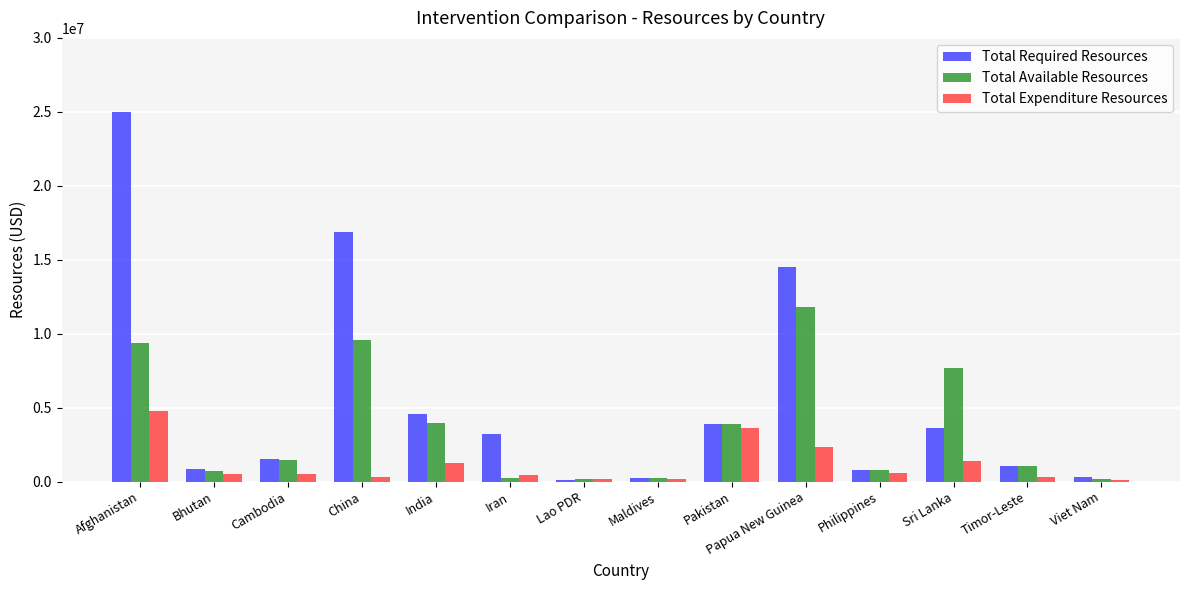

At which label is Total Available Resources closest to 5990655?

Sri Lanka